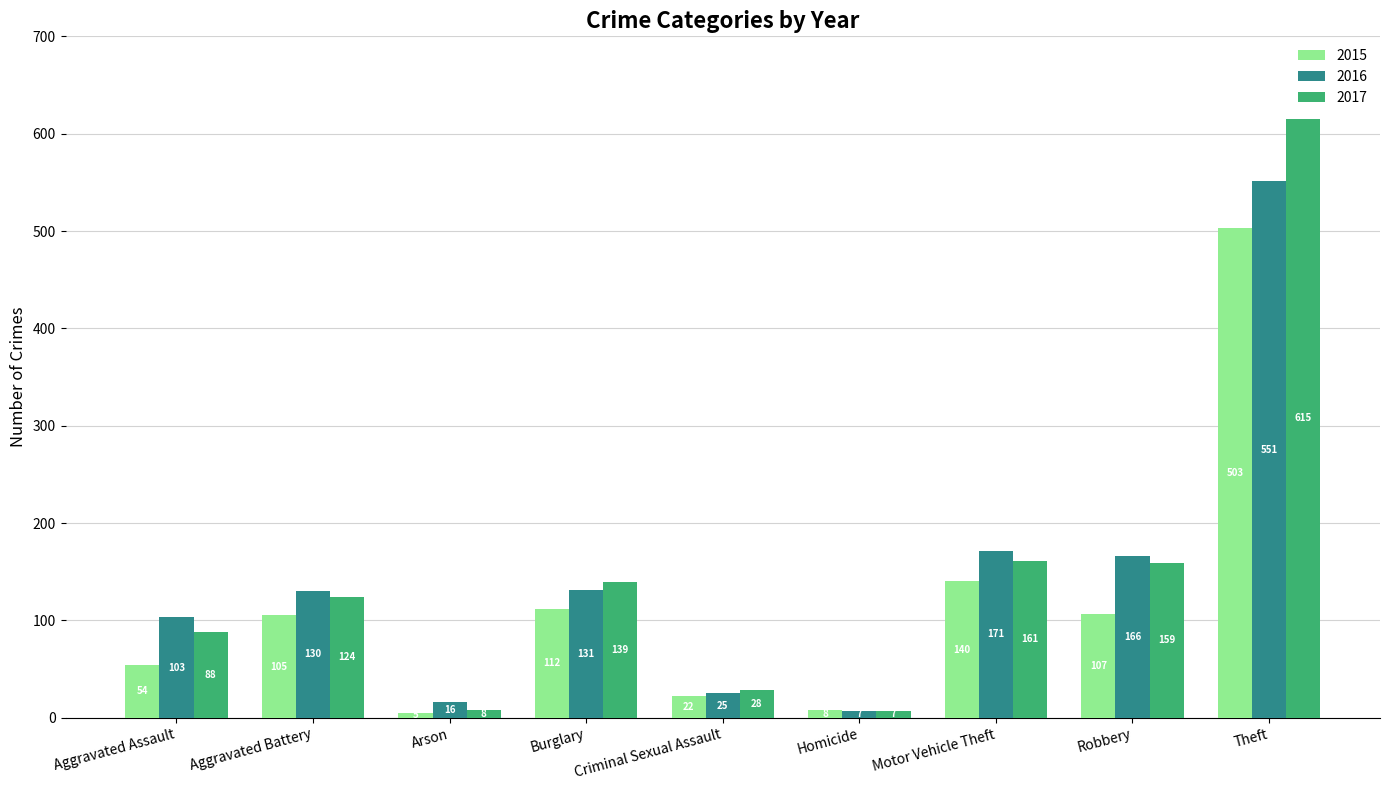

Read the 2015 value at Burglary, to the nearest 50.

100